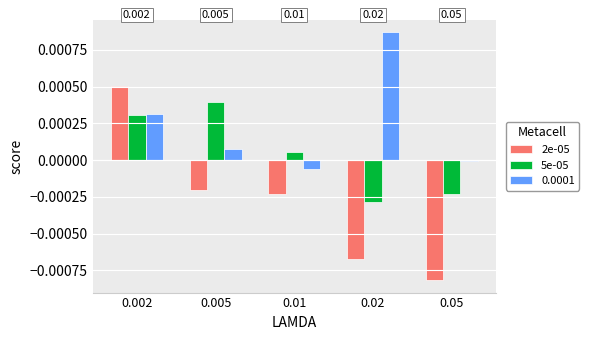

Is it true that 5e-05 equals 0.0 at 0.002?

True